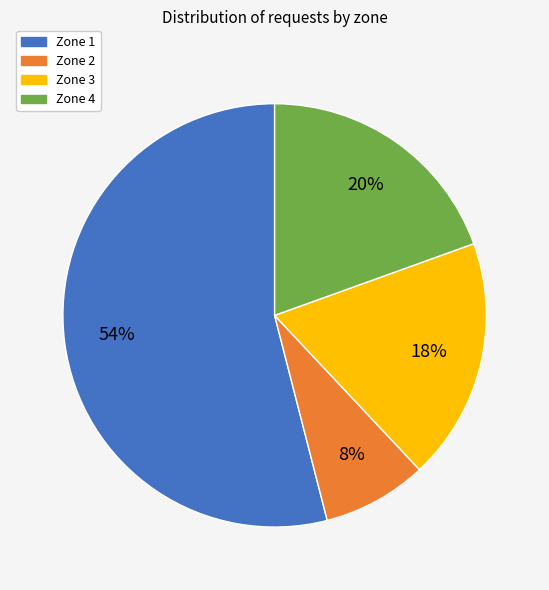

To the nearest percent, what is the average slice percentage?

25%